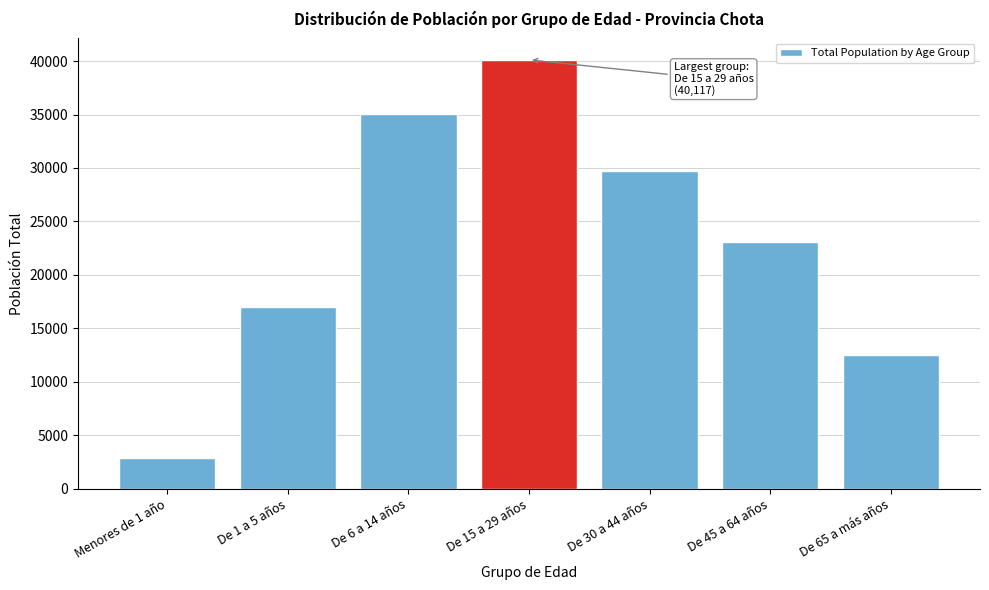

Reading left to right, transcribe all the data shown in this chart.

2868	16997	35095	40117	29728	23113	12529